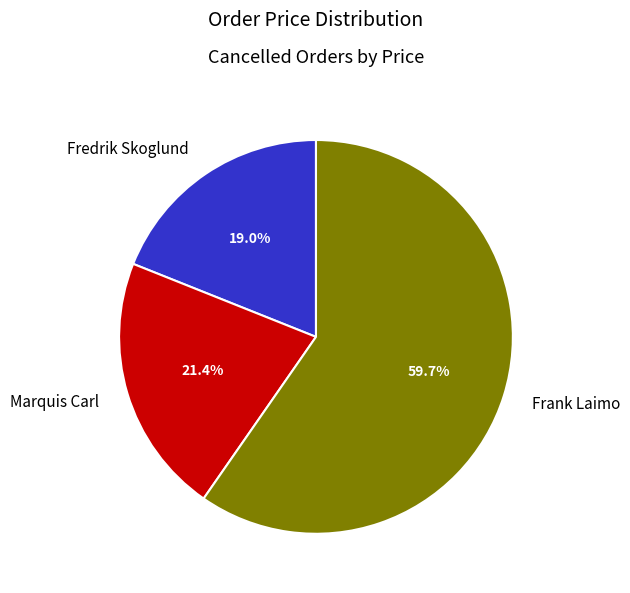

Combined, what portion of the pie is Marquis Carl and Frank Laimo?

81.0%